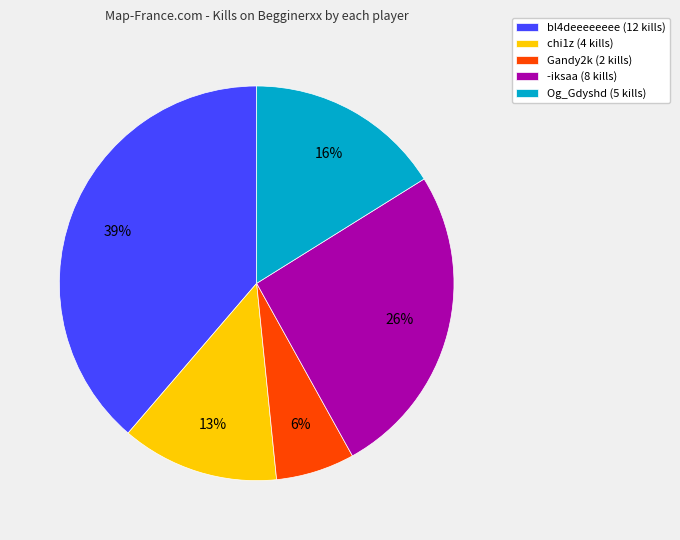

To the nearest percent, what is the combined percentage of chi1z (4 kills) and -iksaa (8 kills)?

39%